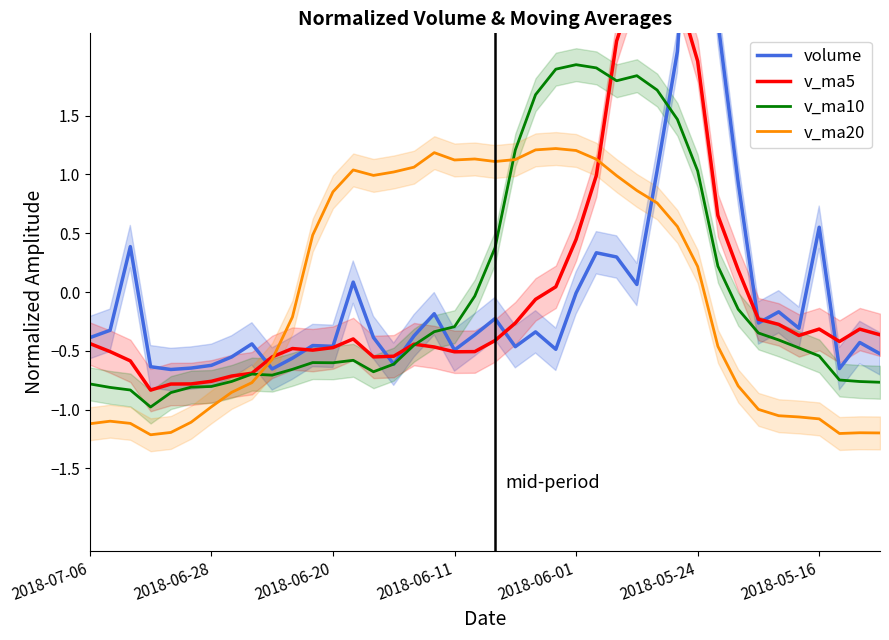

Reading right to left, what are all the values shown in this chart?

volume: -0.5	-0.4	-0.7	0.6	-0.3	-0.2	-0.3	0.9	2.3	4.6	2.0	1.0	0.1	0.3	0.3	-0.0	-0.5	-0.3	-0.5	-0.2	-0.4	-0.5	-0.2	-0.4	-0.6	-0.4	0.1	-0.5	-0.5	-0.6	-0.7	-0.4	-0.6	-0.6	-0.6	-0.7	-0.6	0.4	-0.3	-0.4
v_ma5: -0.4	-0.3	-0.4	-0.3	-0.4	-0.3	-0.2	0.2	0.7	2.0	2.6	2.9	2.7	2.1	1.0	0.4	0.0	-0.1	-0.3	-0.4	-0.5	-0.5	-0.5	-0.4	-0.5	-0.6	-0.4	-0.5	-0.5	-0.5	-0.6	-0.7	-0.7	-0.8	-0.8	-0.8	-0.8	-0.6	-0.5	-0.4
v_ma10: -0.8	-0.8	-0.7	-0.5	-0.5	-0.4	-0.3	-0.1	0.2	1.0	1.5	1.7	1.8	1.8	1.9	1.9	1.9	1.7	1.2	0.4	-0.0	-0.3	-0.3	-0.5	-0.6	-0.7	-0.6	-0.6	-0.6	-0.7	-0.7	-0.7	-0.8	-0.8	-0.8	-0.9	-1.0	-0.8	-0.8	-0.8
v_ma20: -1.2	-1.2	-1.2	-1.1	-1.1	-1.1	-1.0	-0.8	-0.5	0.2	0.6	0.8	0.9	1.0	1.1	1.2	1.2	1.2	1.1	1.1	1.1	1.1	1.2	1.1	1.0	1.0	1.0	0.9	0.5	-0.2	-0.6	-0.8	-0.9	-1.0	-1.1	-1.2	-1.2	-1.1	-1.1	-1.1